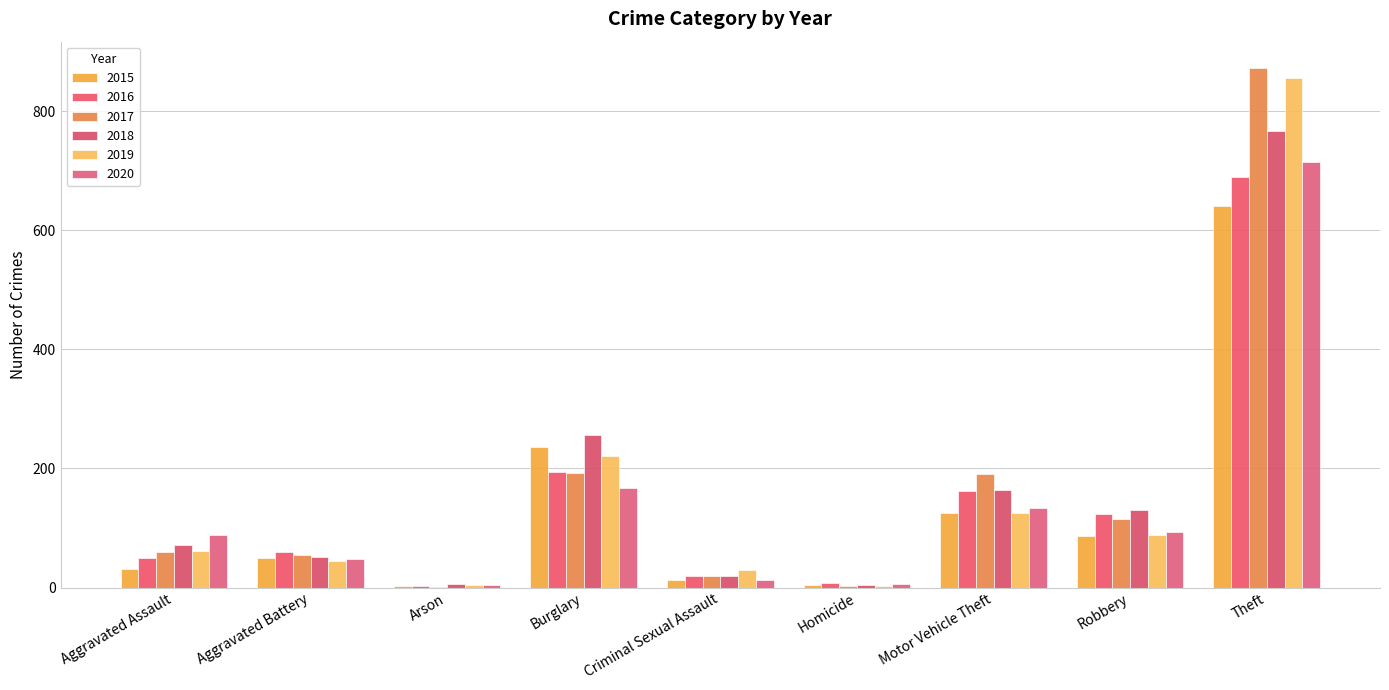

Are the bars grouped side by side (vs. stacked)?

Yes